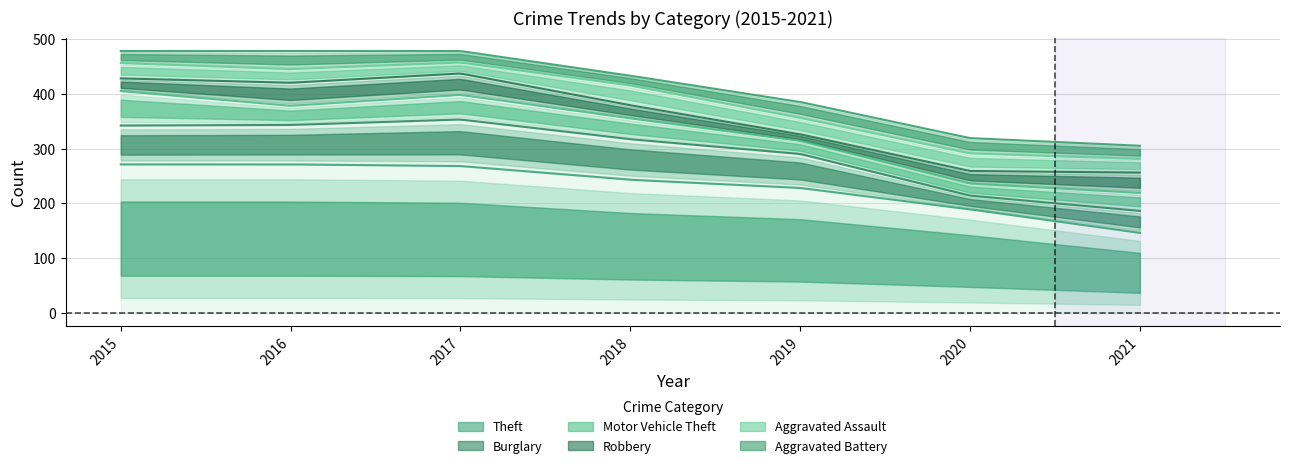

True or false: Aggravated Assault and Robbery cross at least once.

True